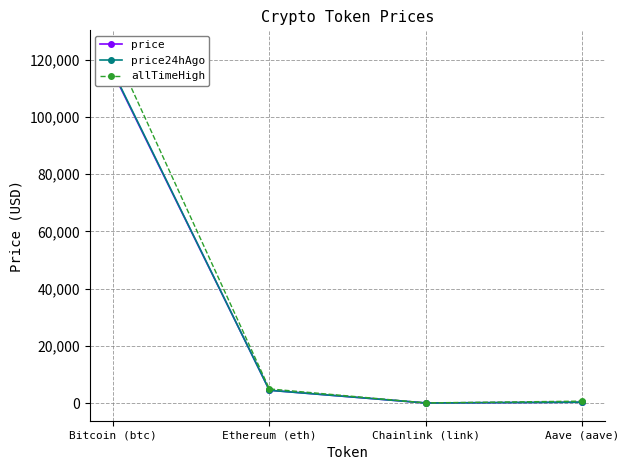

What is the average value of the price24hAgo series?

30173.1